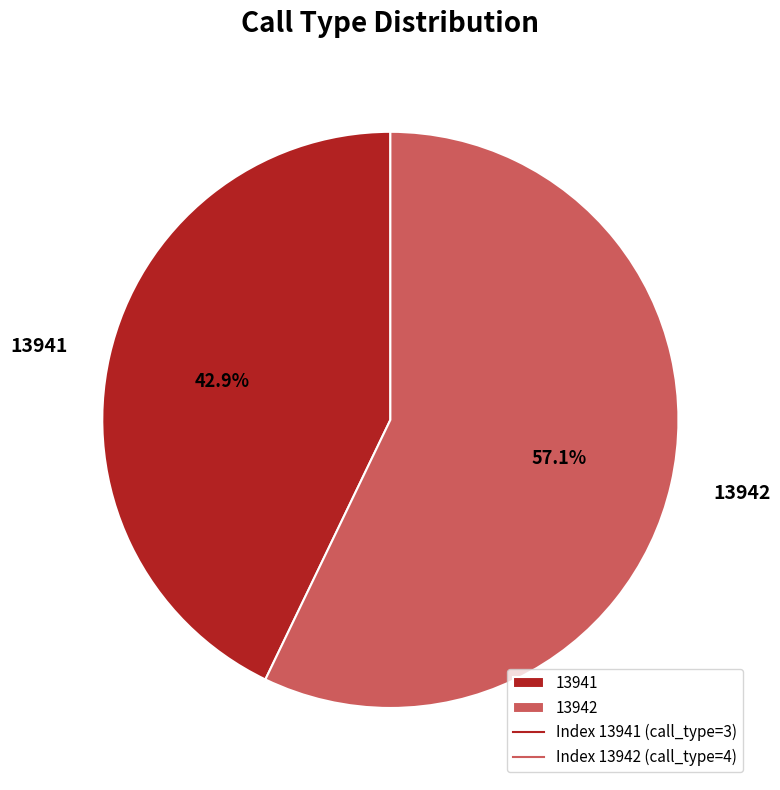

To the nearest percent, what is the difference between the largest and smallest slice percentages?

14%